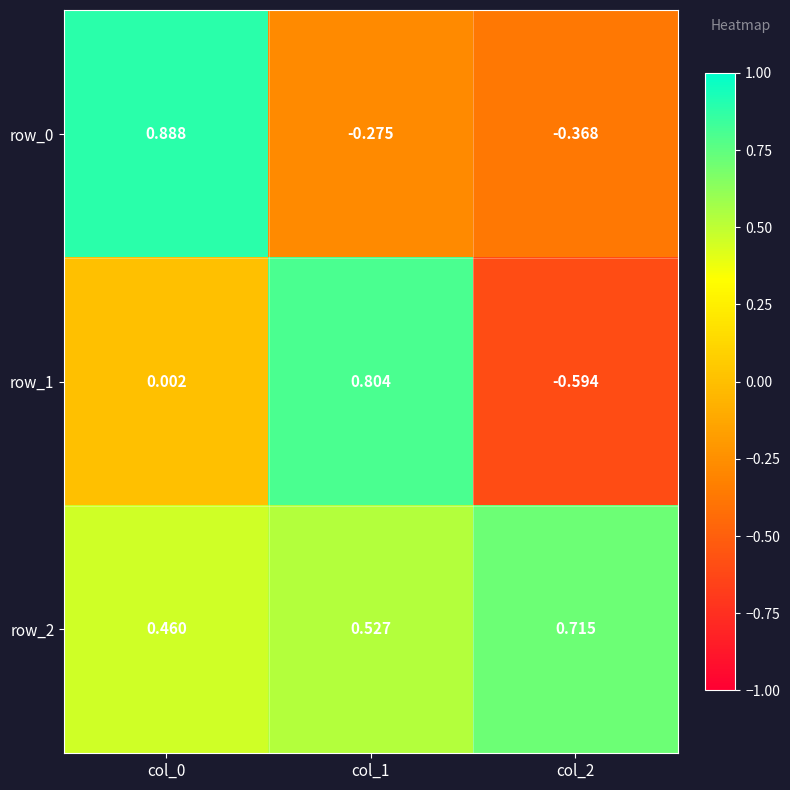

How many values in row_1 are above zero?

2